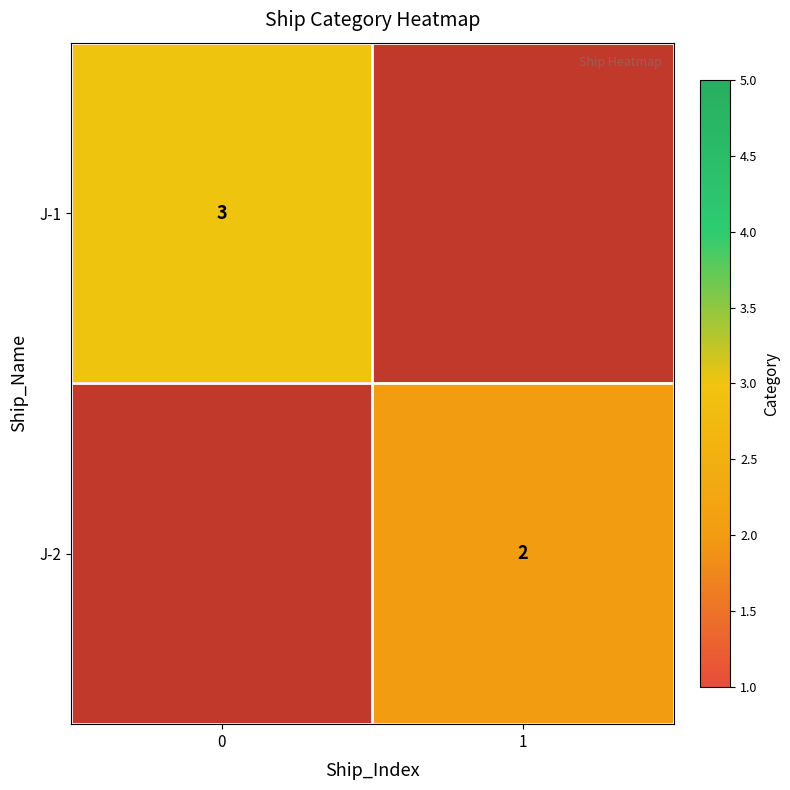

At how many categories does at least one series exceed 2?

1